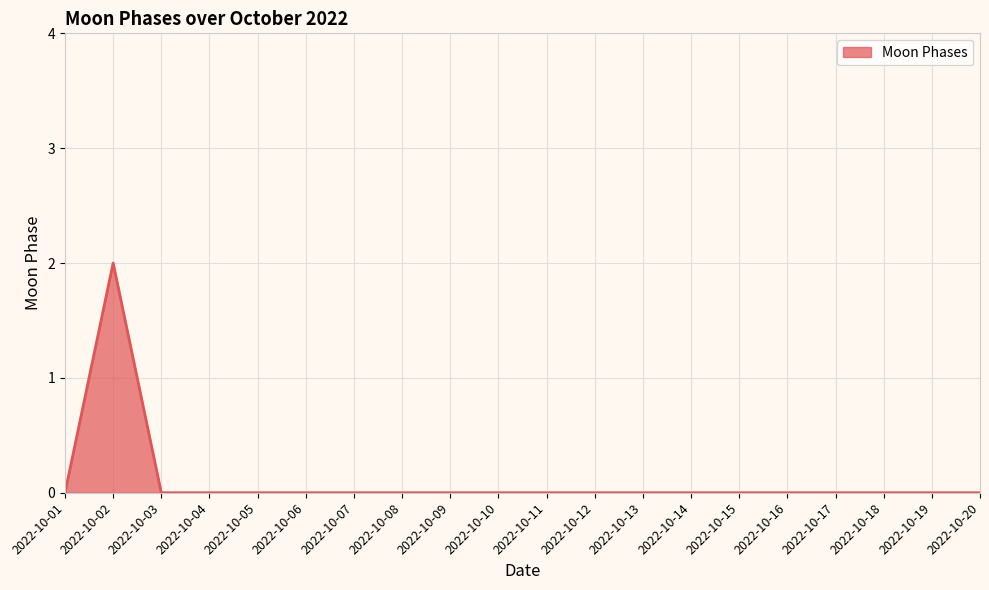

Reading left to right, list all the values displayed in this chart.

0	2	0	0	0	0	0	0	0	0	0	0	0	0	0	0	0	0	0	0